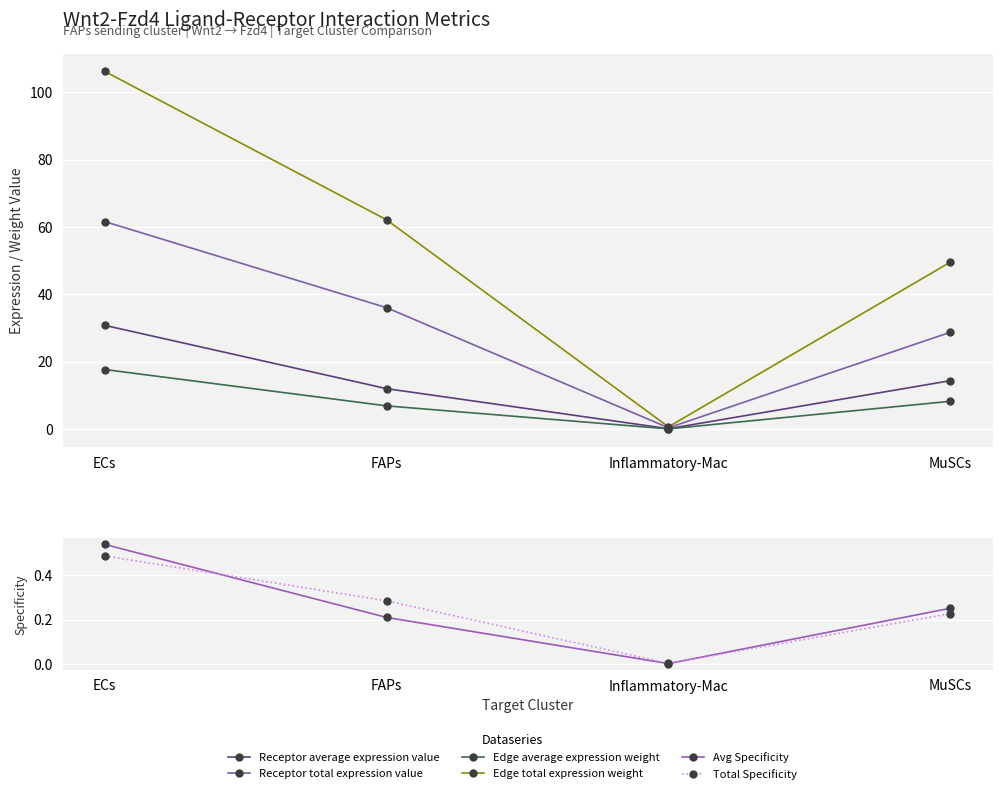

What is the approximate value of Receptor average expression value at ECs?

30.8